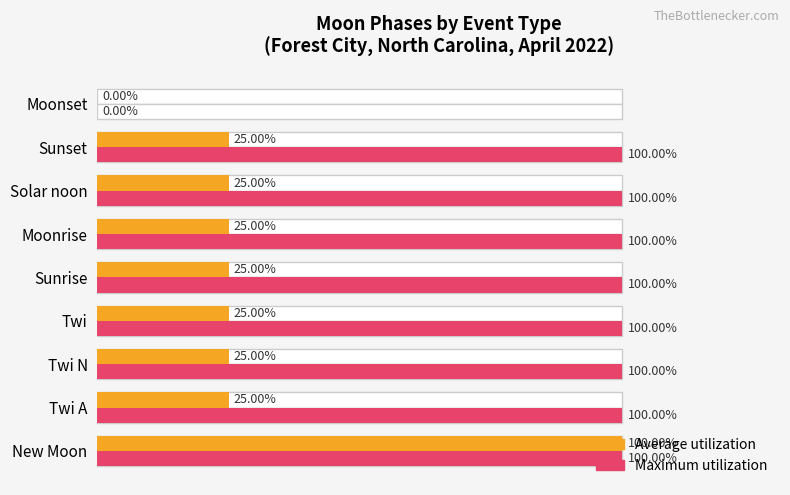

How many groups of bars are there?

9